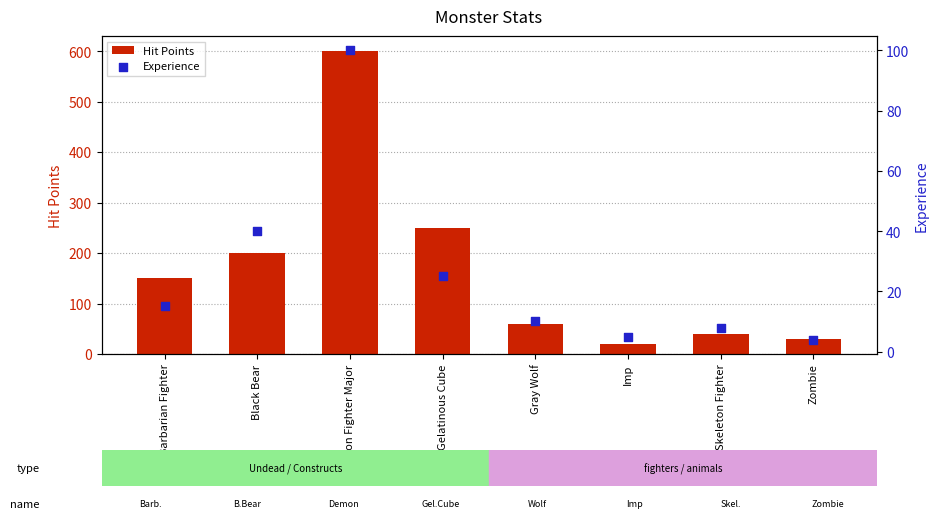

What are all the series names shown in the legend?

Hit Points, Experience